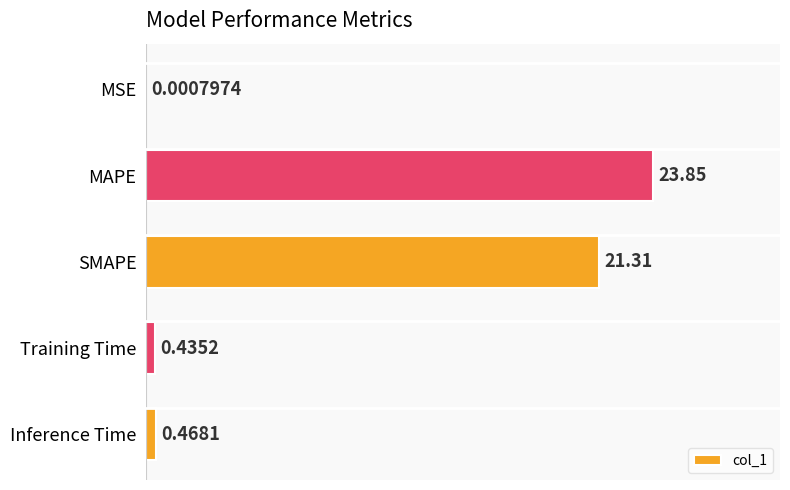

What is the sum of all values?

46.1